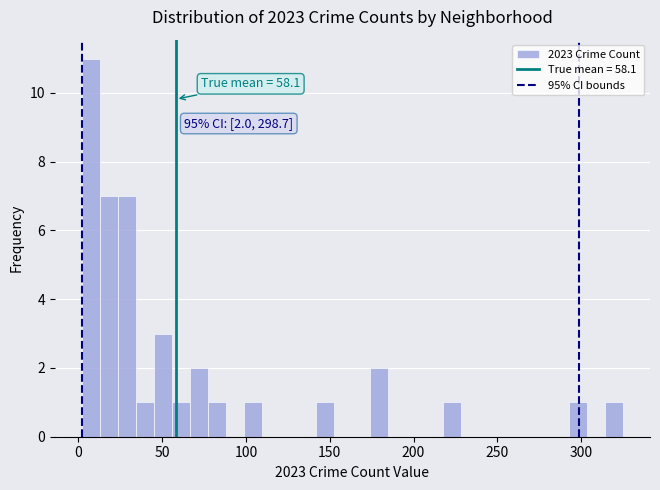

Around what value on the x-axis is the tallest bar? Give the approximate position of its centre, as read against the axis.

5